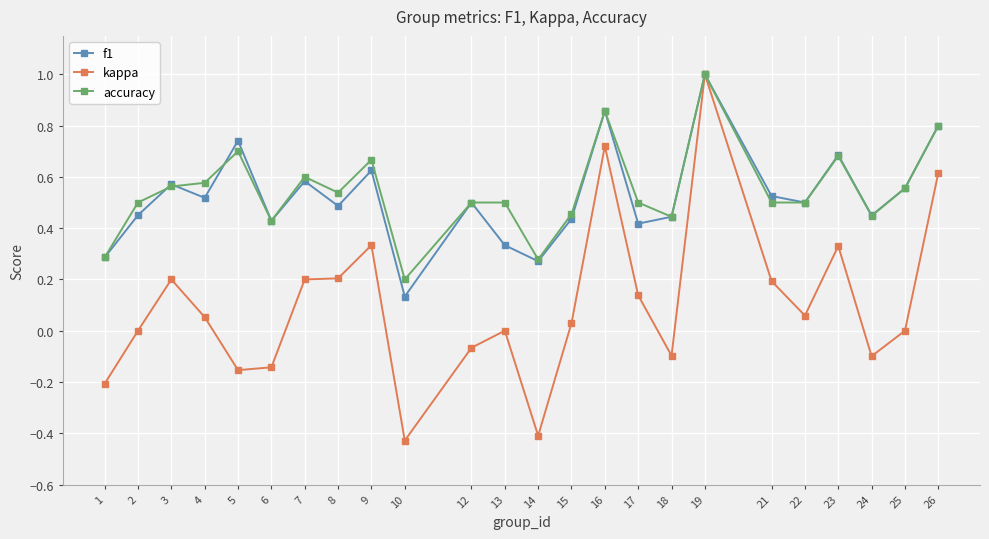

The value of kappa at 21 is 0.2. True or false?

True